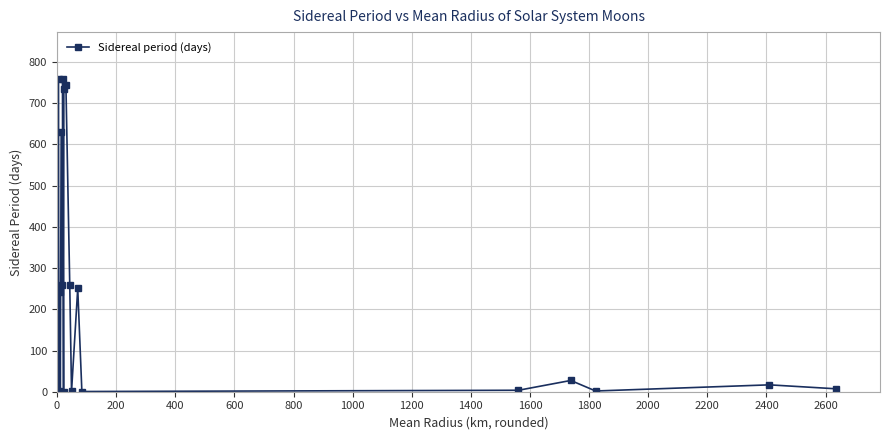

How many interior local peaks (higher than both neighbors) does the data have?

7